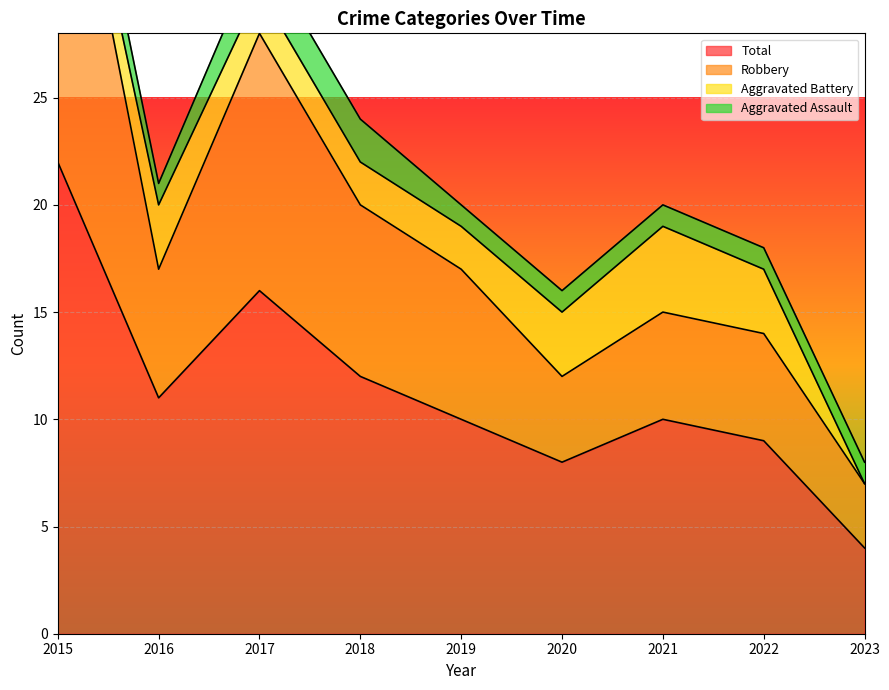

The Total series shows 26 at 2017. True or false?

False